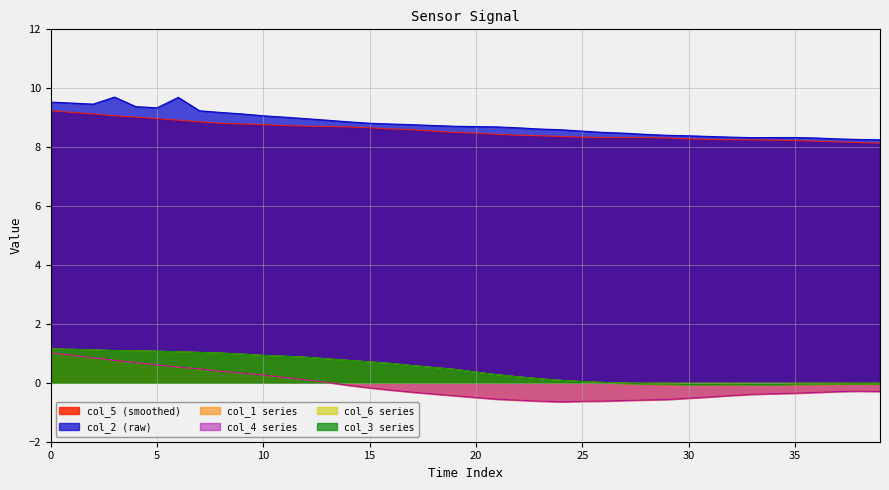

The value of col_6 at 10 is 2.0. True or false?

False